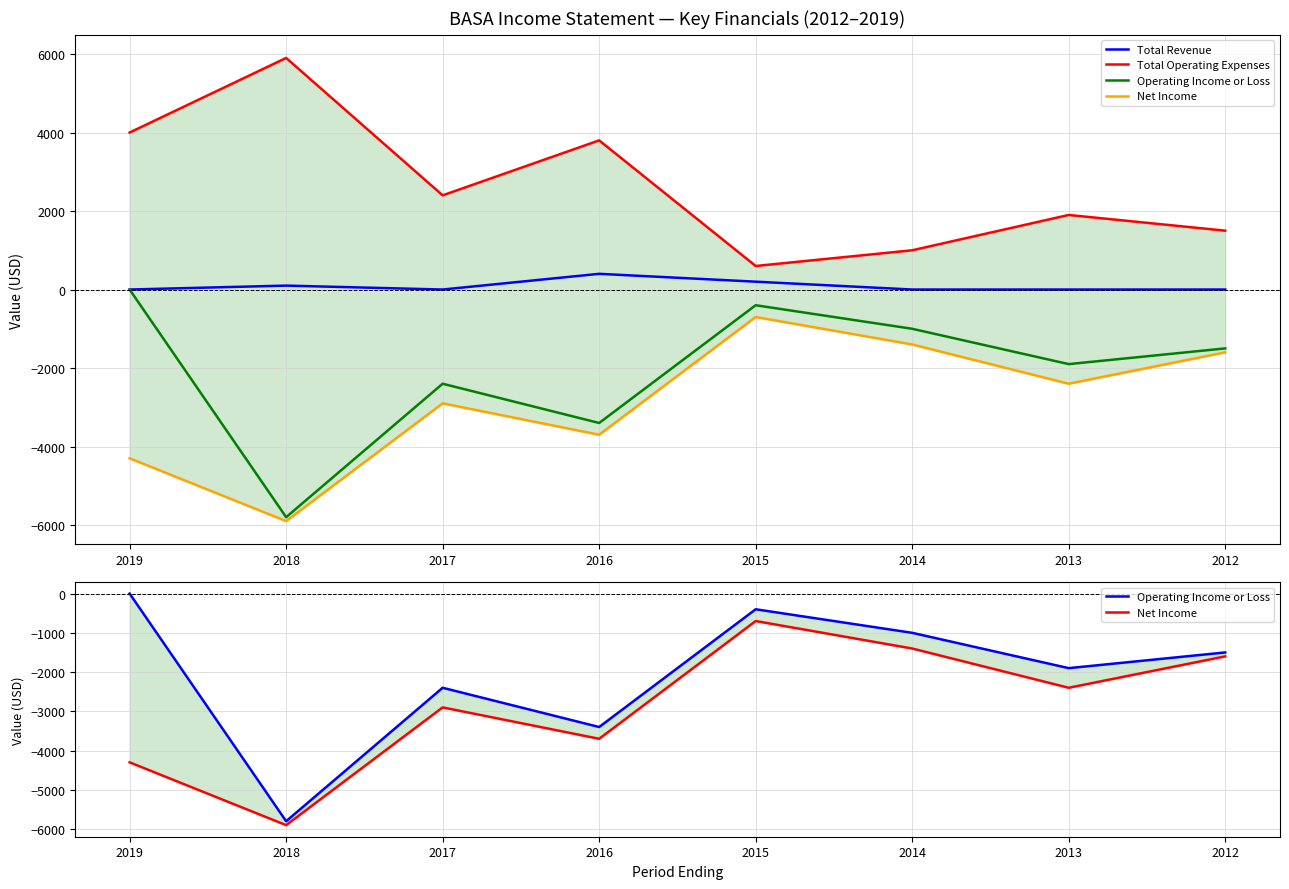

What is the difference between the Operating Income or Loss values at 2018 and 2014?

4800